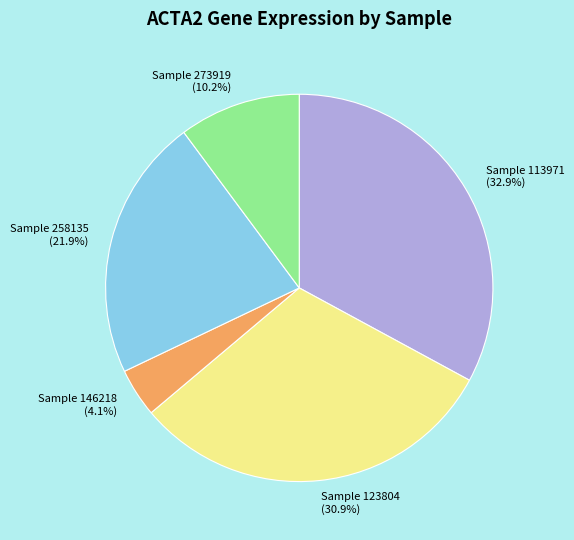

Is there a majority slice in this chart?

No